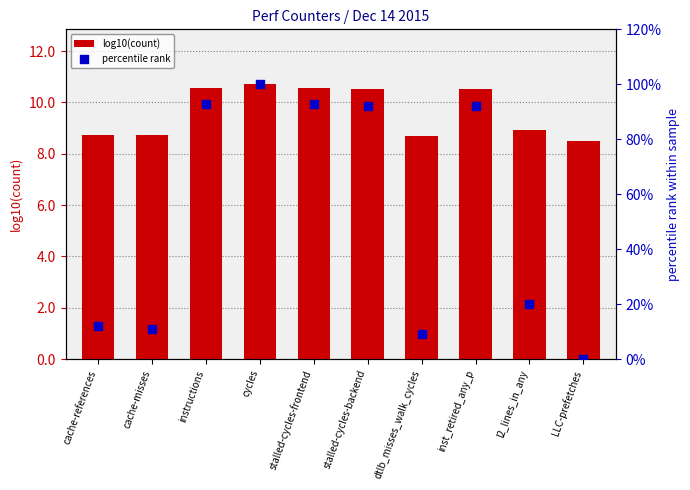

Which series contains the highest Y value?

percentile rank